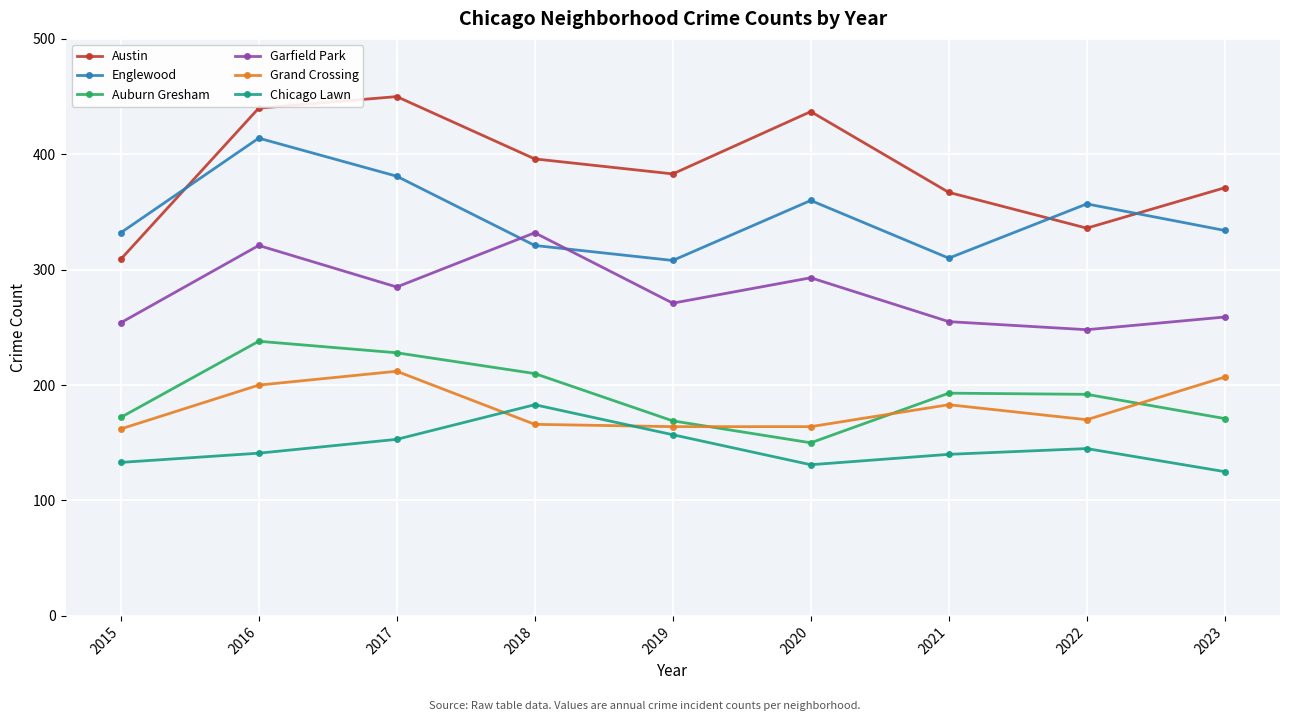

Is it true that Garfield Park equals 405 at 2022?

False